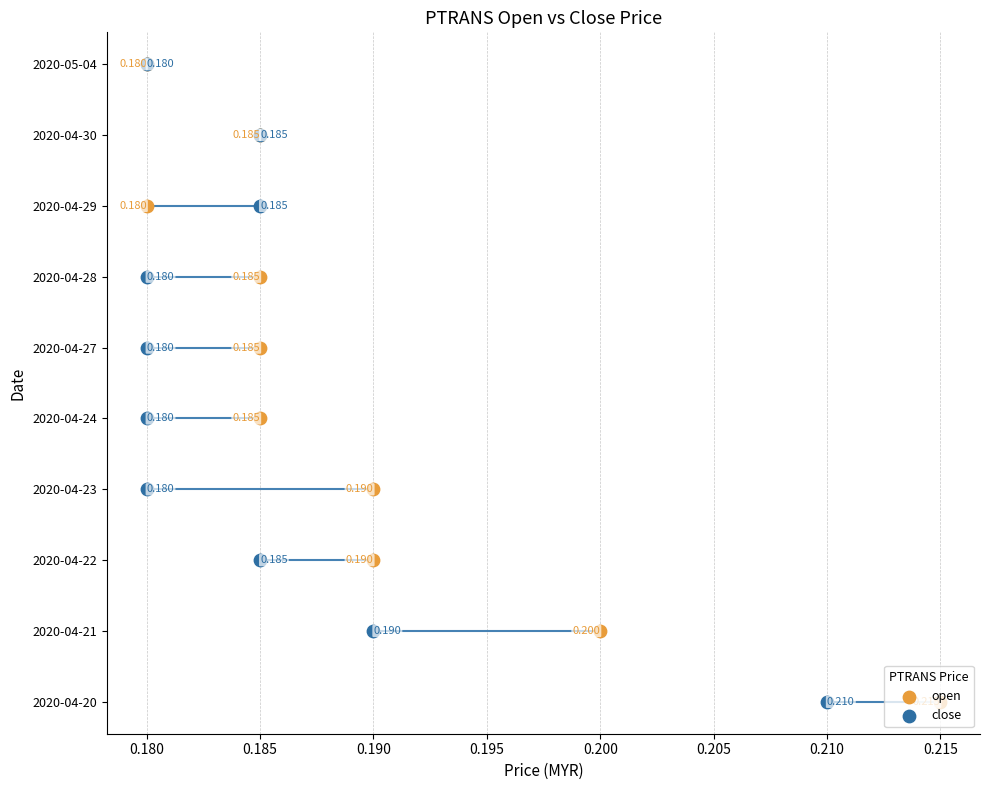

What are all the series names shown in the legend?

open, close